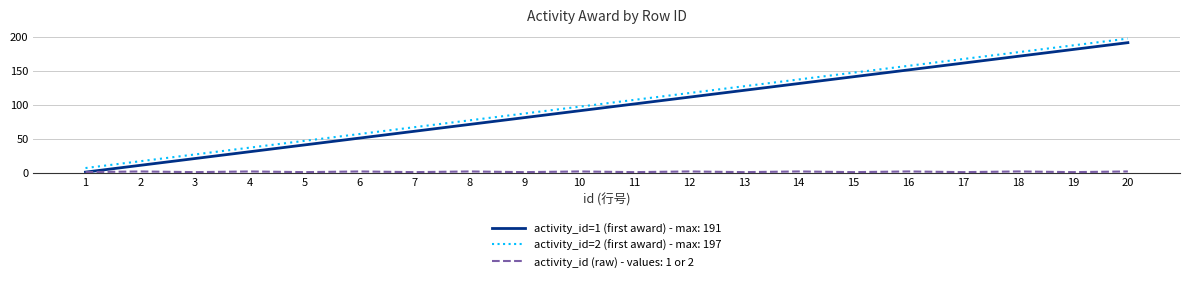

The value of activity_id=1 (first award) - max: 191 at 11 is 101. True or false?

True